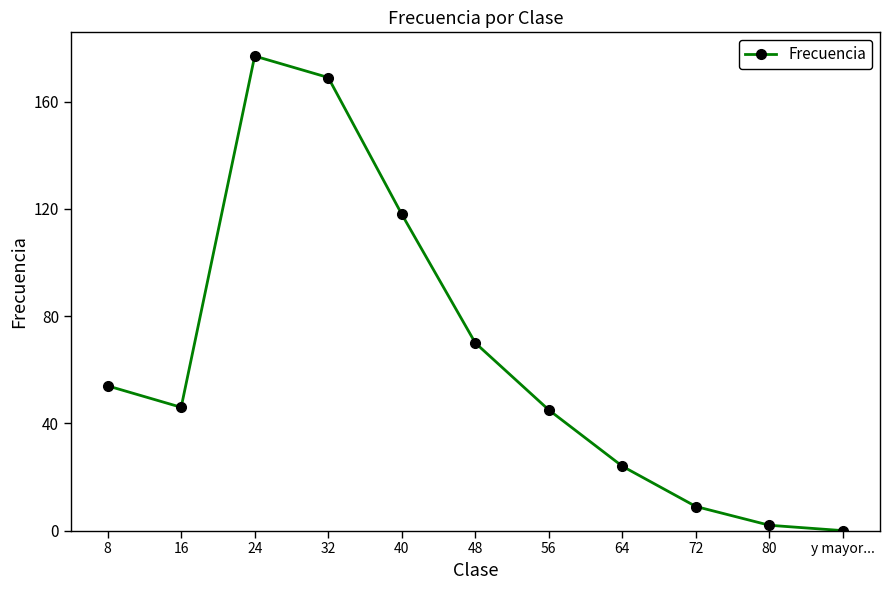

Read the value at 24, to the nearest 5.

175